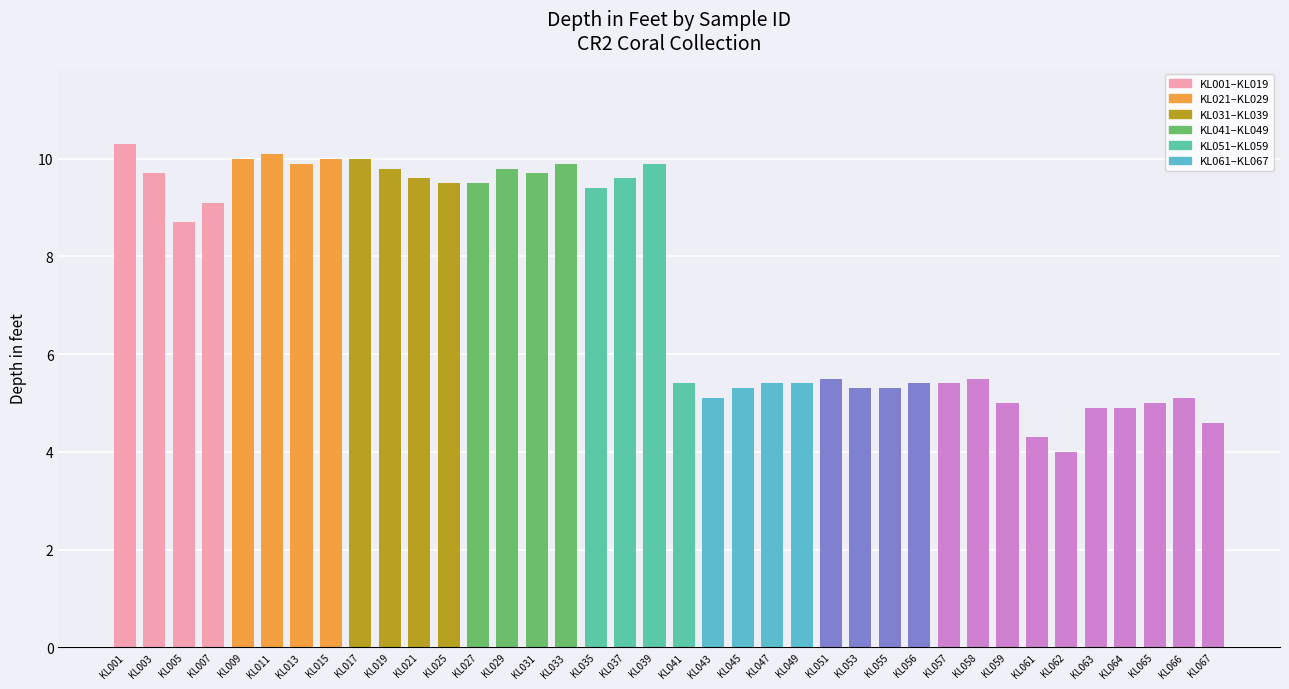

Between KL064 and KL051, which is larger?

KL051